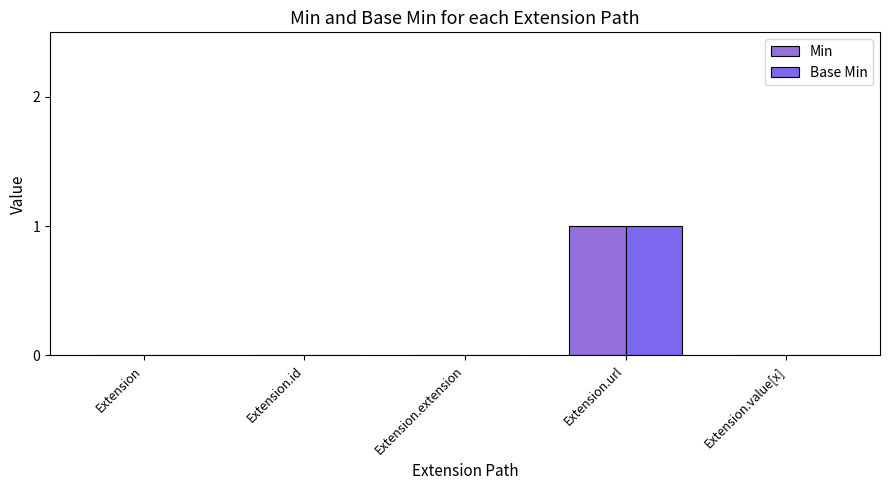

How many series are shown in this chart?

2